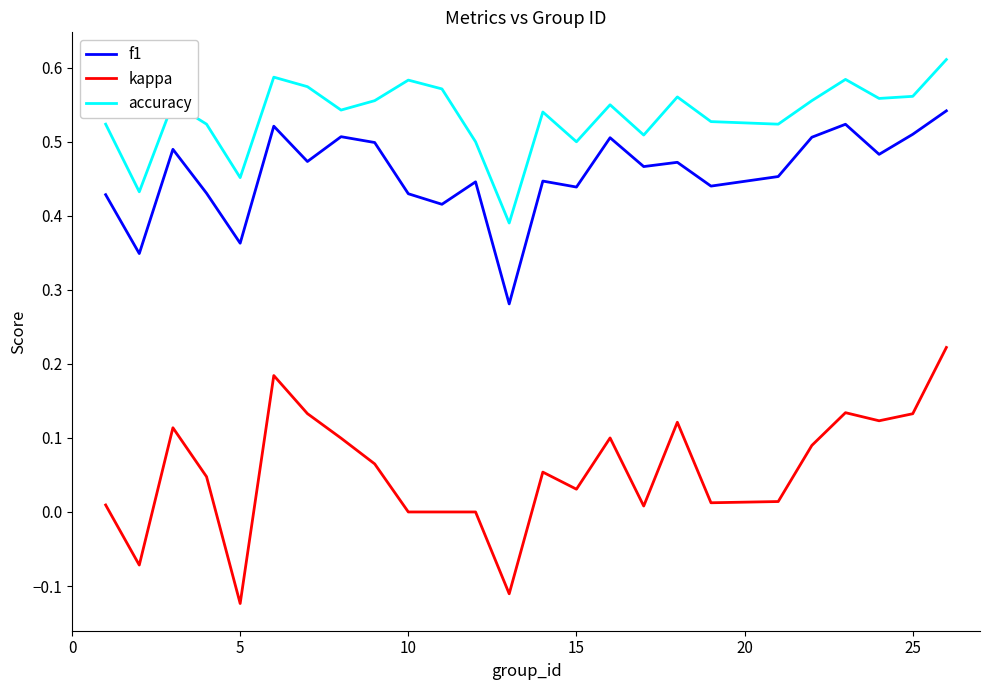

True or false: f1 has more than 0 interior local peaks.

True